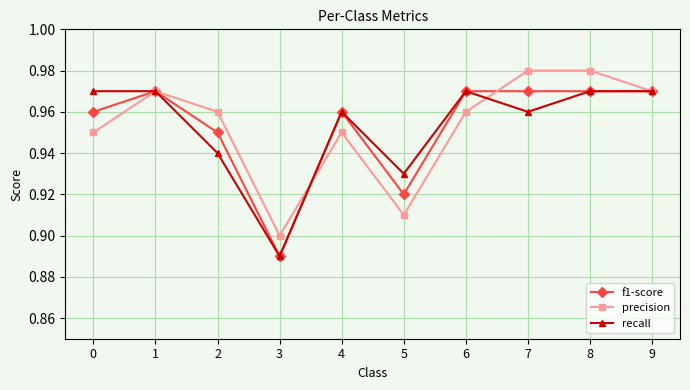

Which label corresponds to the smallest value in the chart?

3